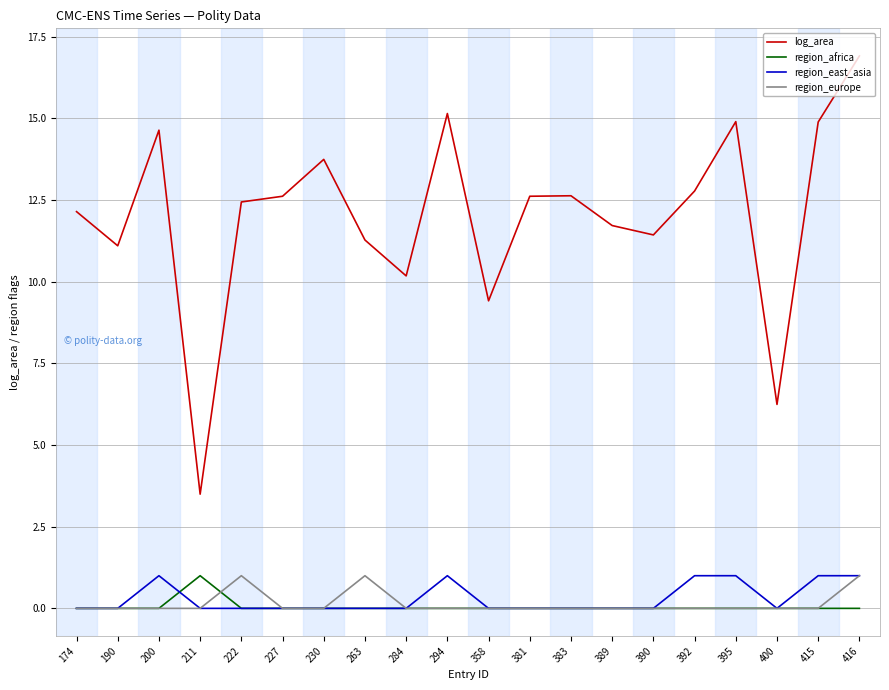

Which label corresponds to the largest value in the chart?

416